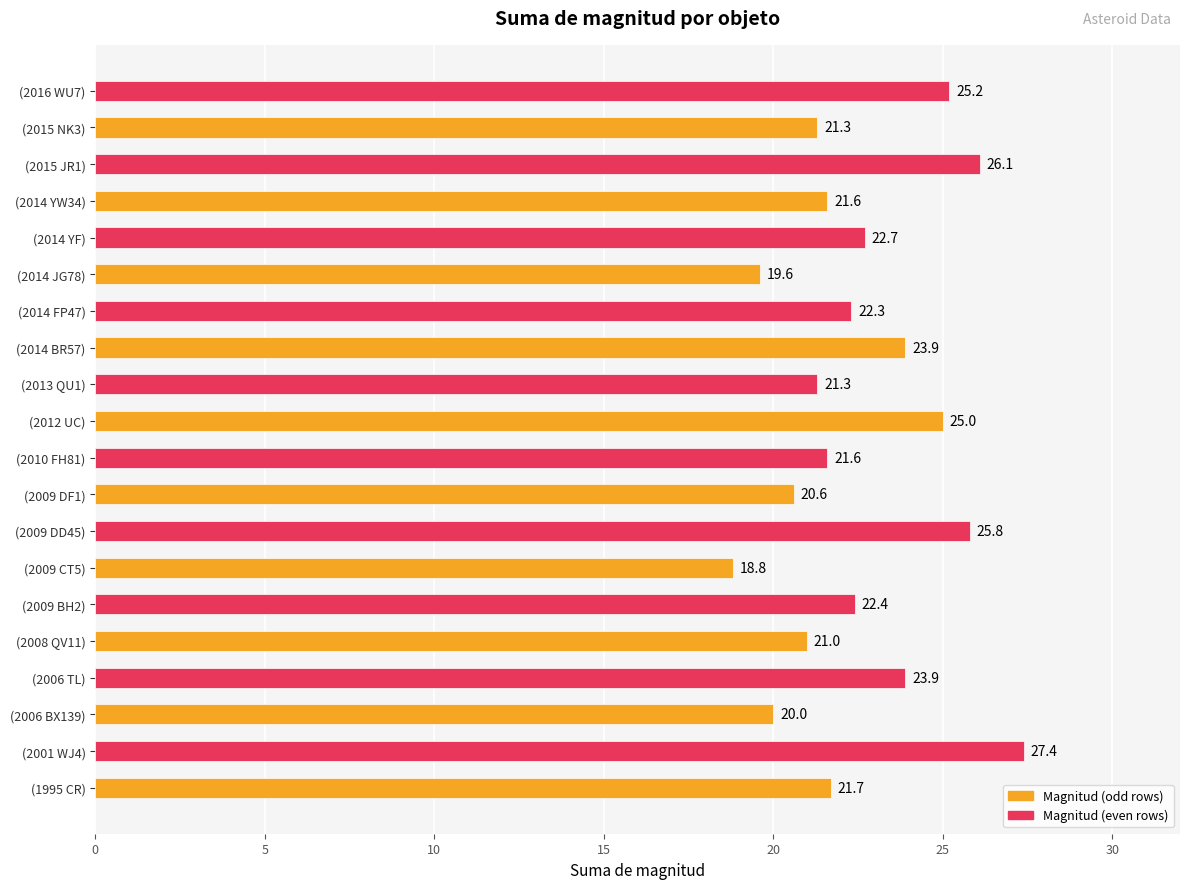

Which label corresponds to the largest value in the chart?

(2001 WJ4)